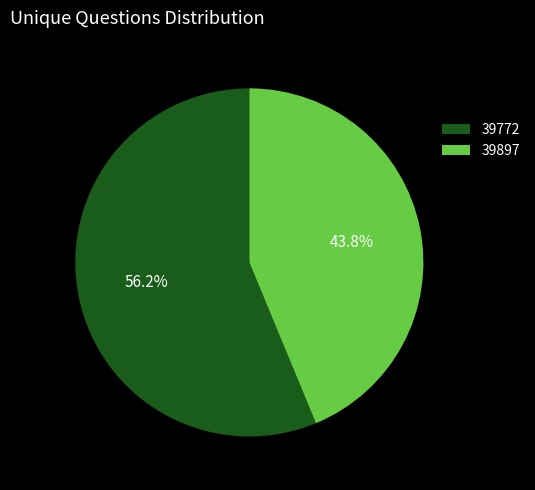

The 39897 slice represents 44% of the pie. True or false?

True